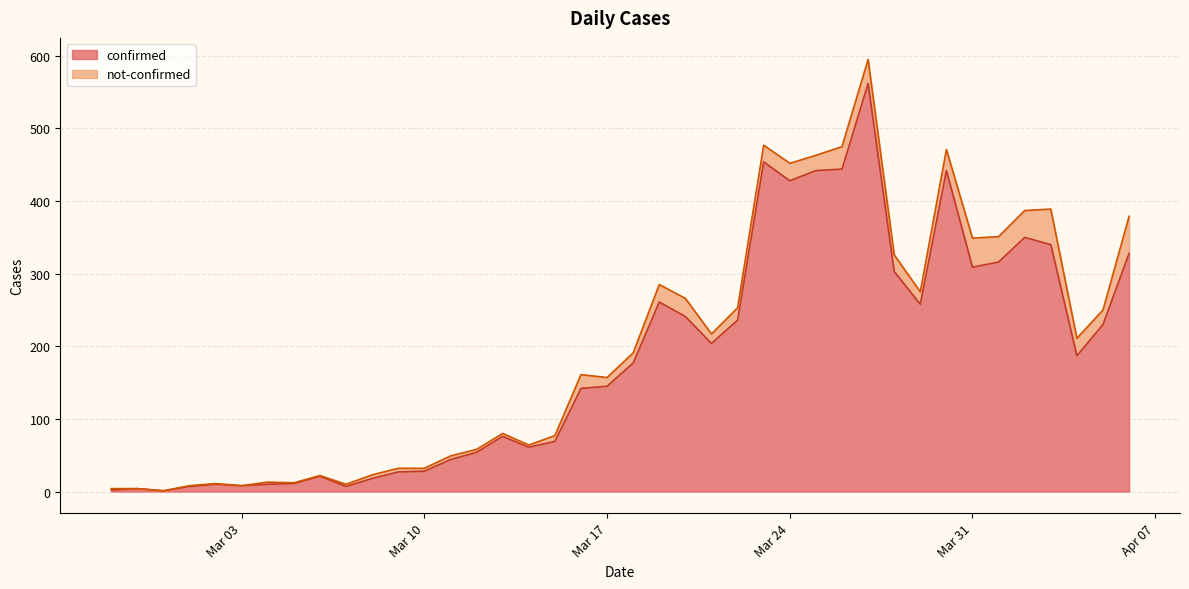

What is the smallest value displayed?

1